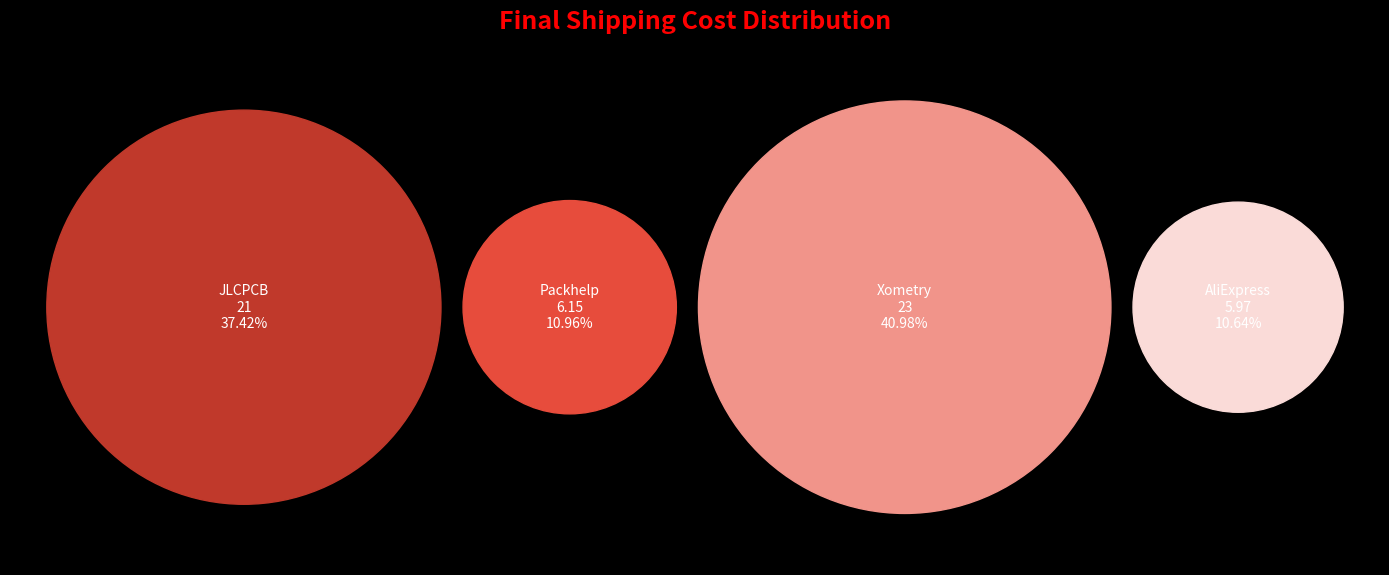

Approximately how many times larger is the value at JLCPCB compared to Xometry?

0.9